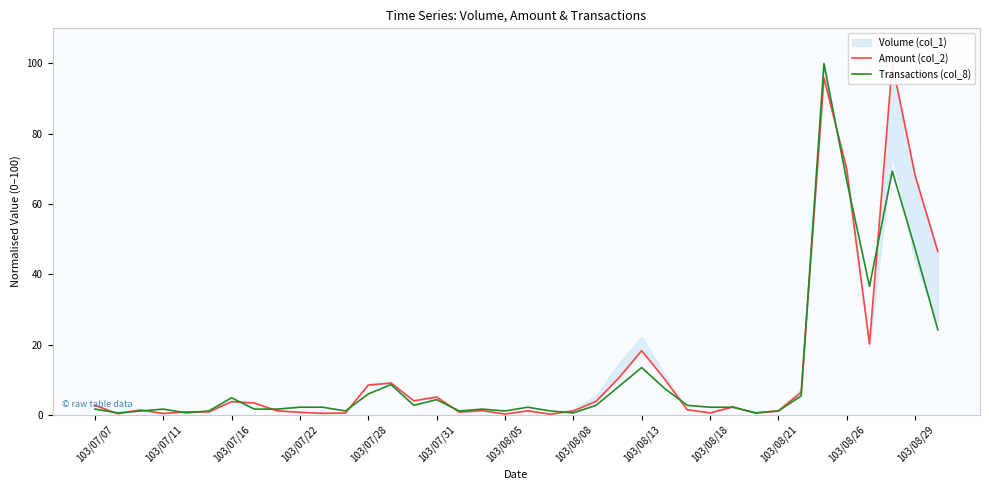

How many data points in Transactions (col_8) are less than 2?

16